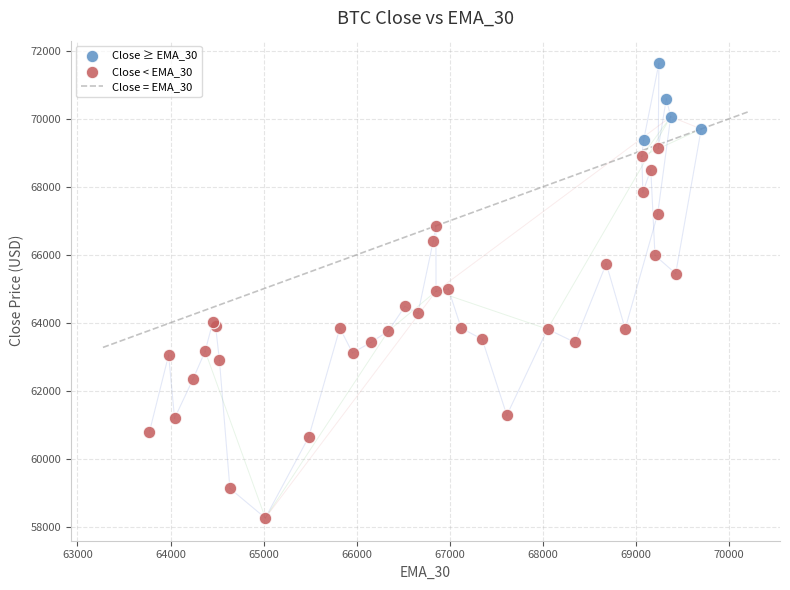

Which series reaches the minimum Y coordinate?

Close < EMA_30